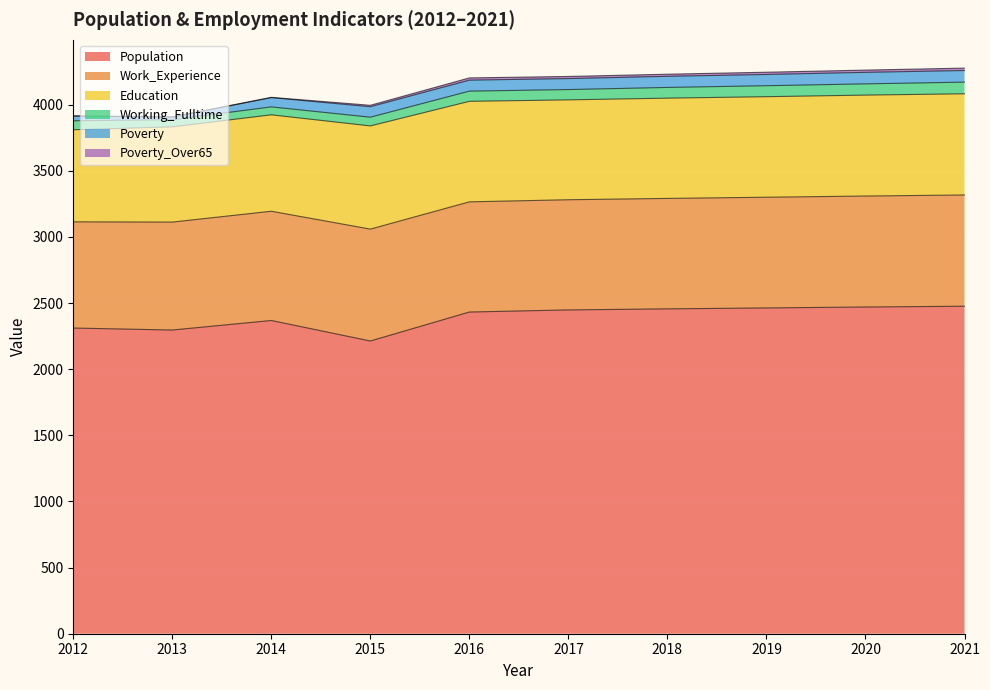

At which category is the sum across all series the highest?

2021